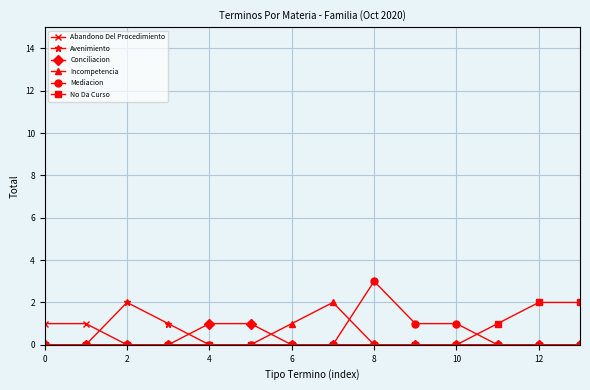

What is the value of the Incompetencia point at the 7th from the left?

1